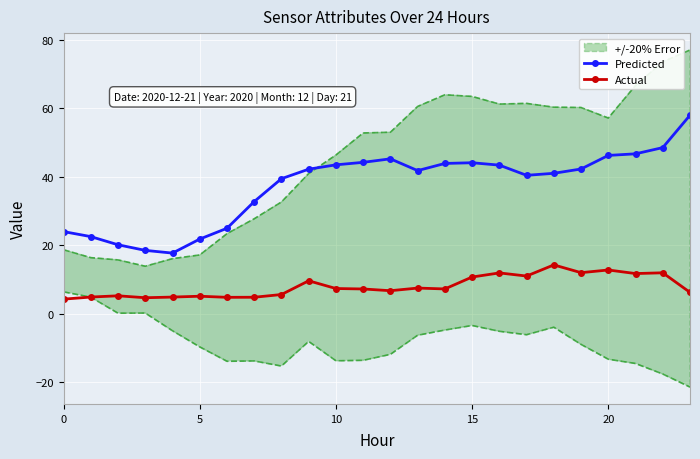

How many lines are shown in the chart?

2